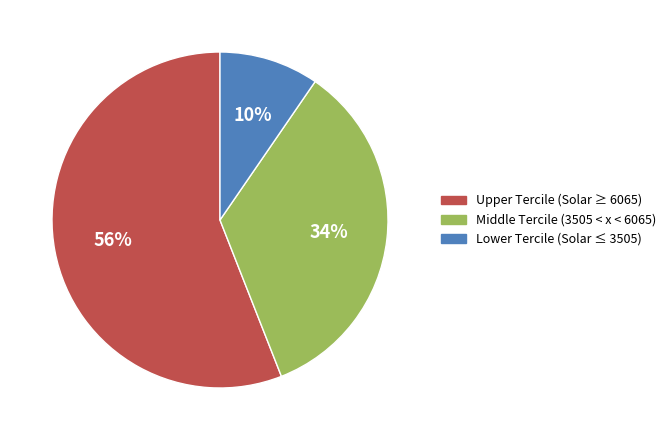

Is there any slice that represents more than half of the pie?

Yes